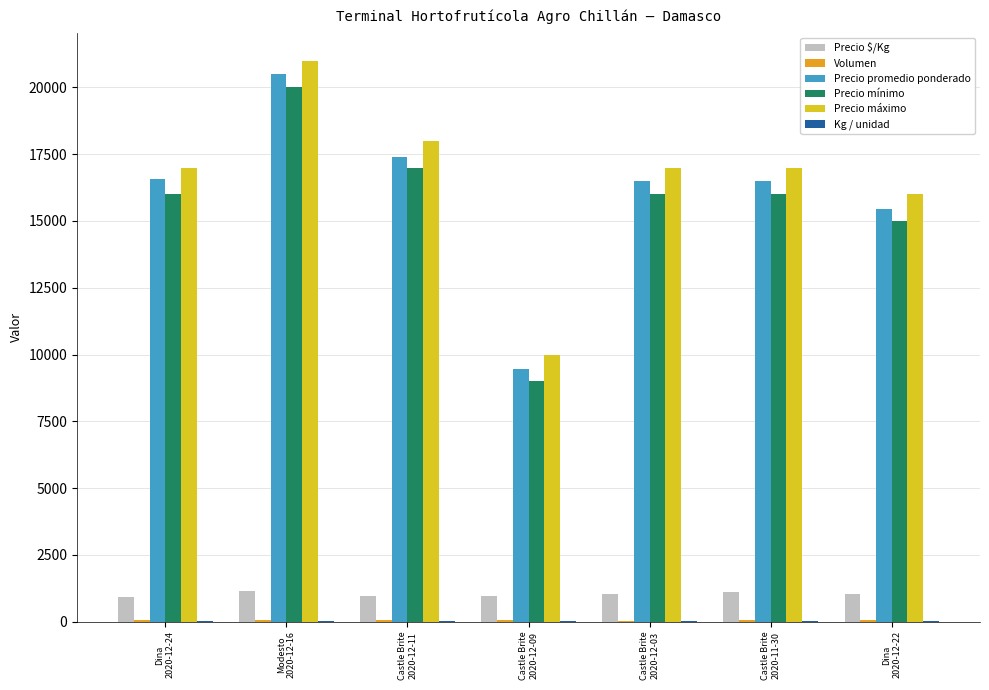

What is the maximum value shown in the chart?

21000